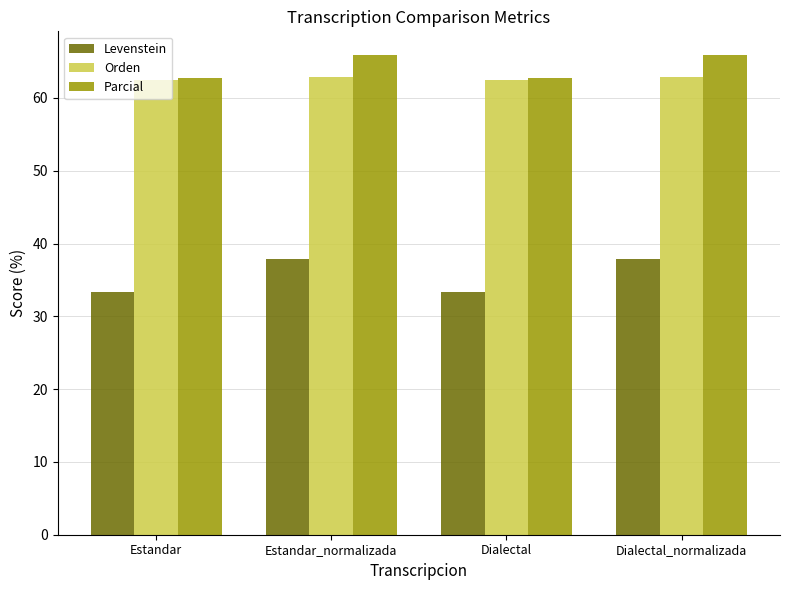

How many values in the Parcial series are below 65?

2